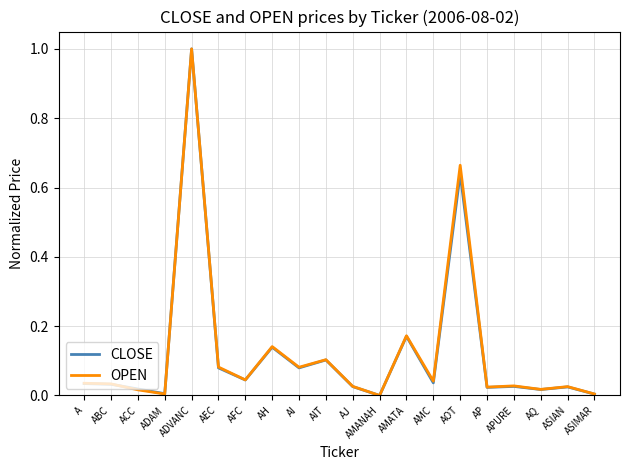

Is the value of CLOSE at AP greater than the value of OPEN at AFC?

No